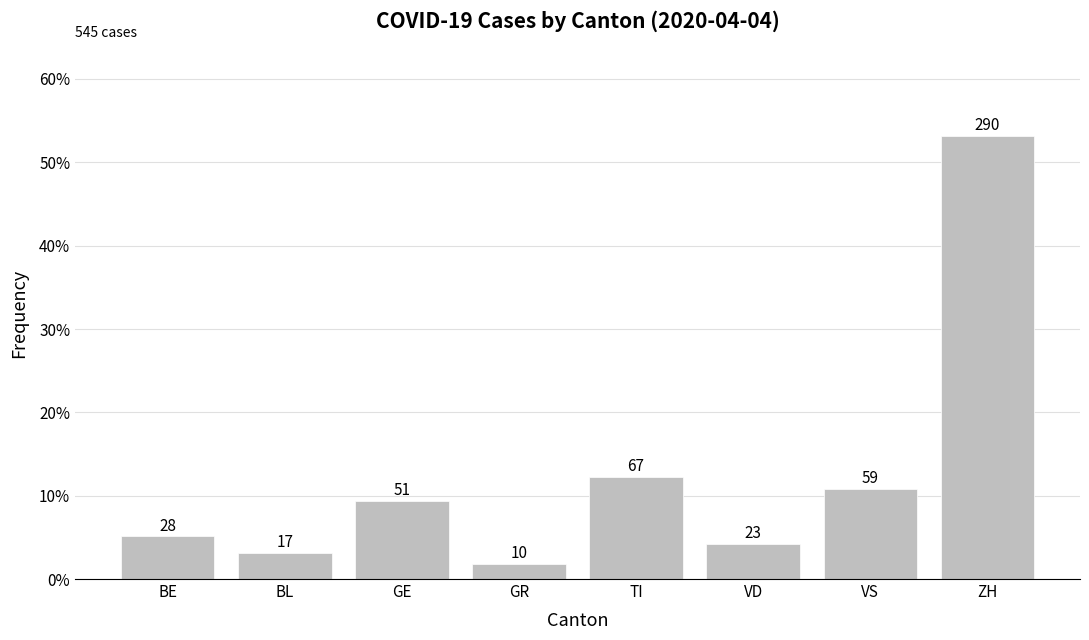

Are the bars horizontal?

No